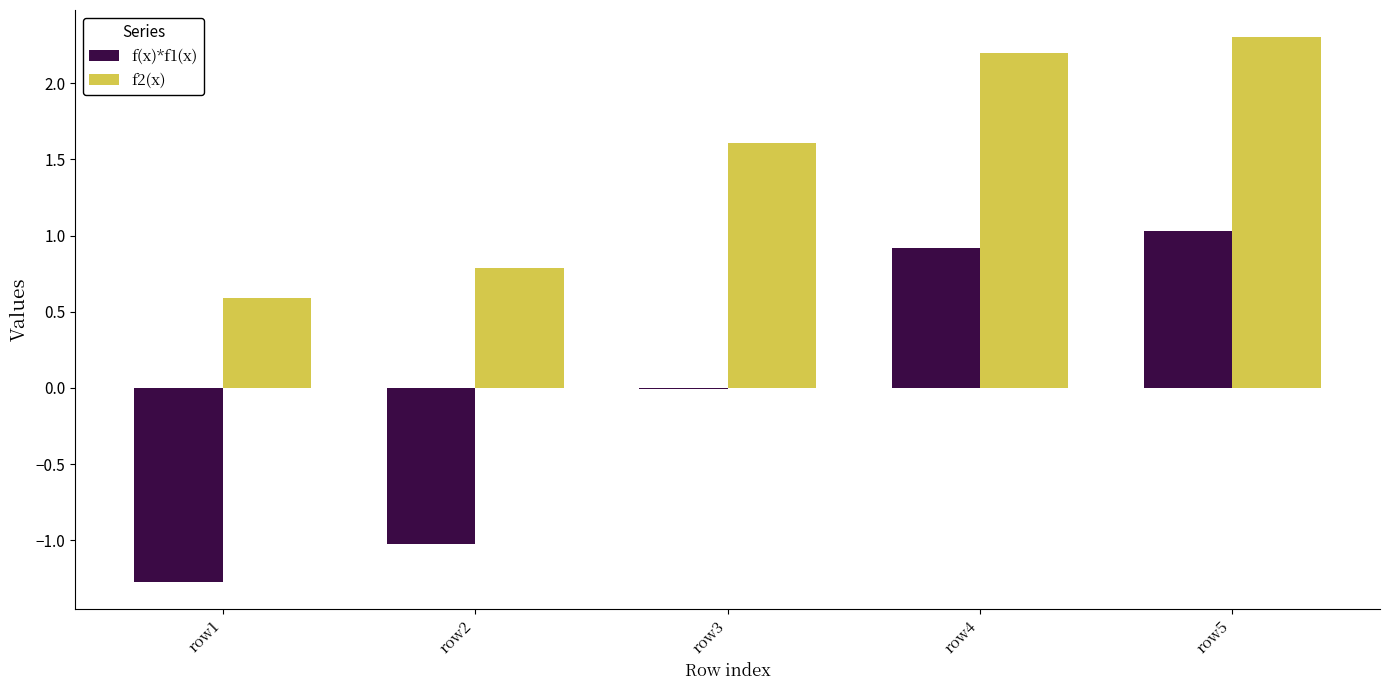

What are all the series names shown in the legend?

f(x)*f1(x), f2(x)